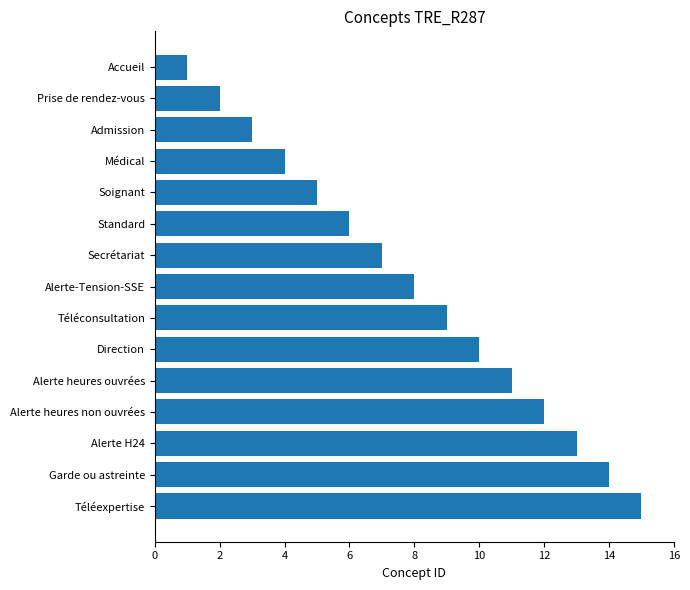

Is it true that the value at Alerte heures ouvrées is 17?

False